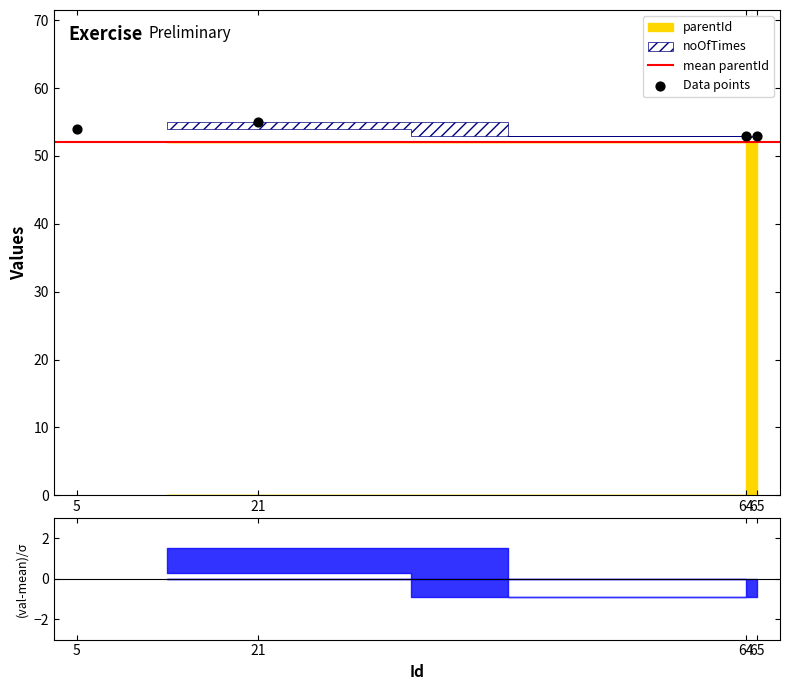

Approximately how many times larger is the value at 21 compared to 5?

1.0